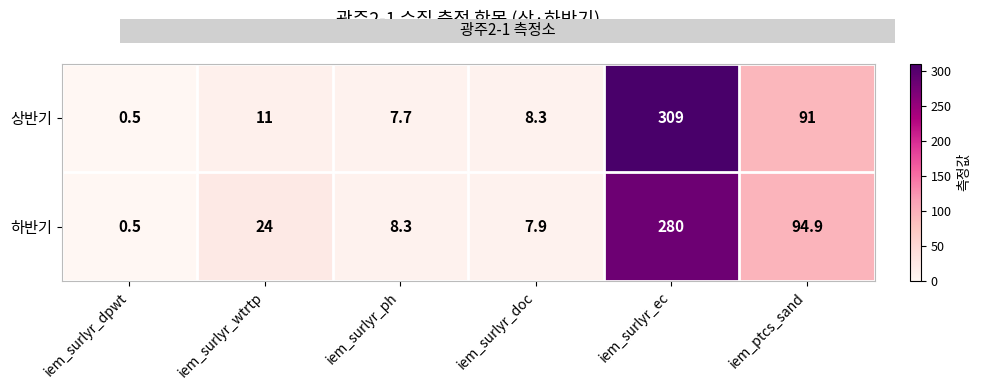

What is the approximate value of 상반기 at iem_surlyr_wtrtp?

11.0